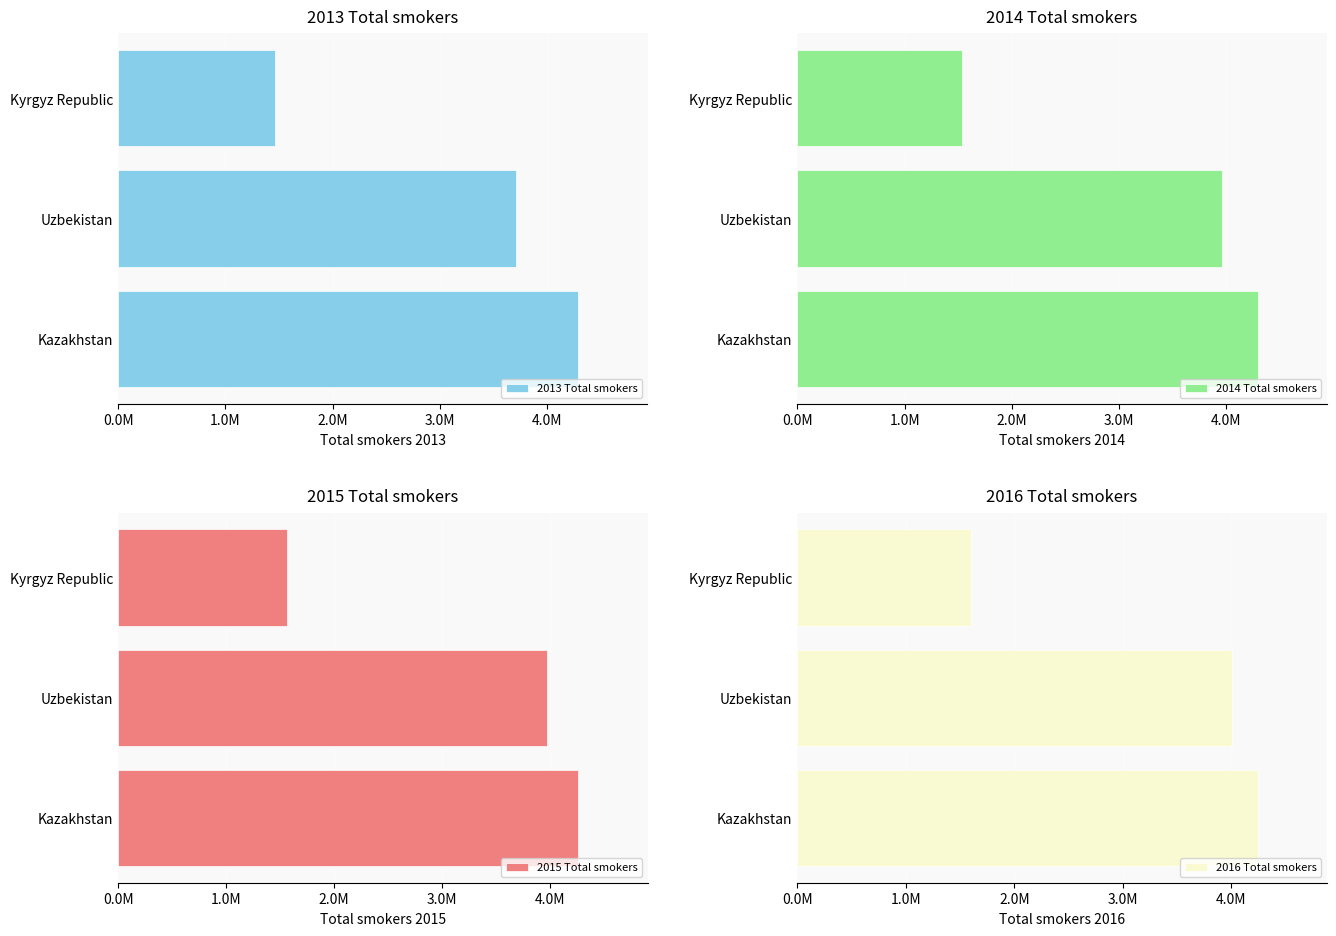

Is it true that 2015 Total smokers equals 3971264 at Uzbekistan?

True